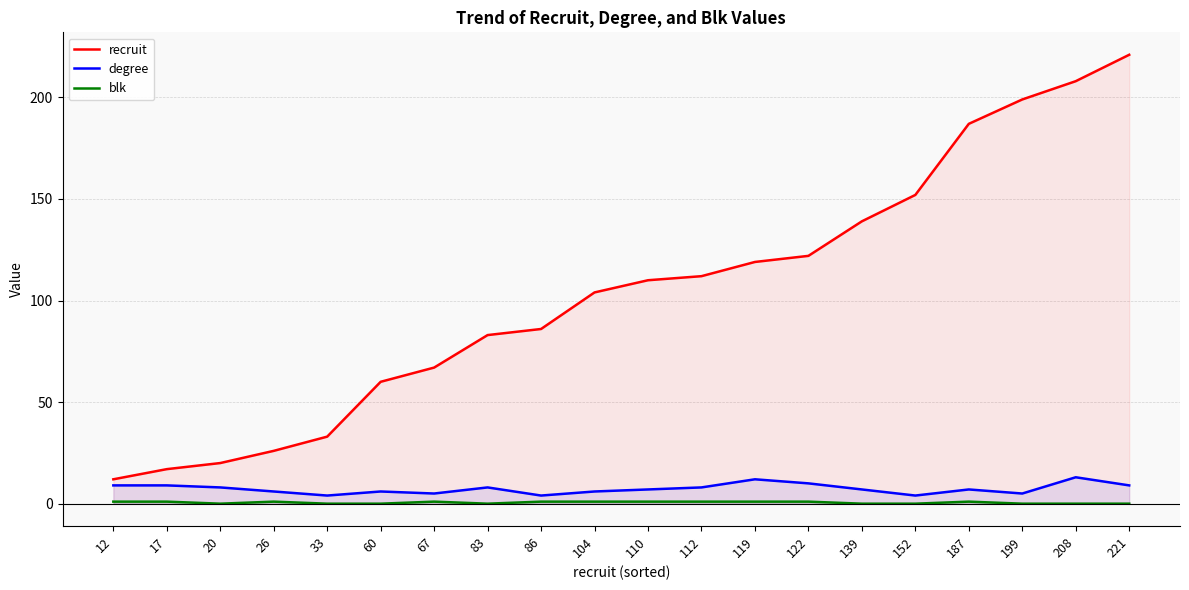

Which series has the largest range (max minus min)?

recruit